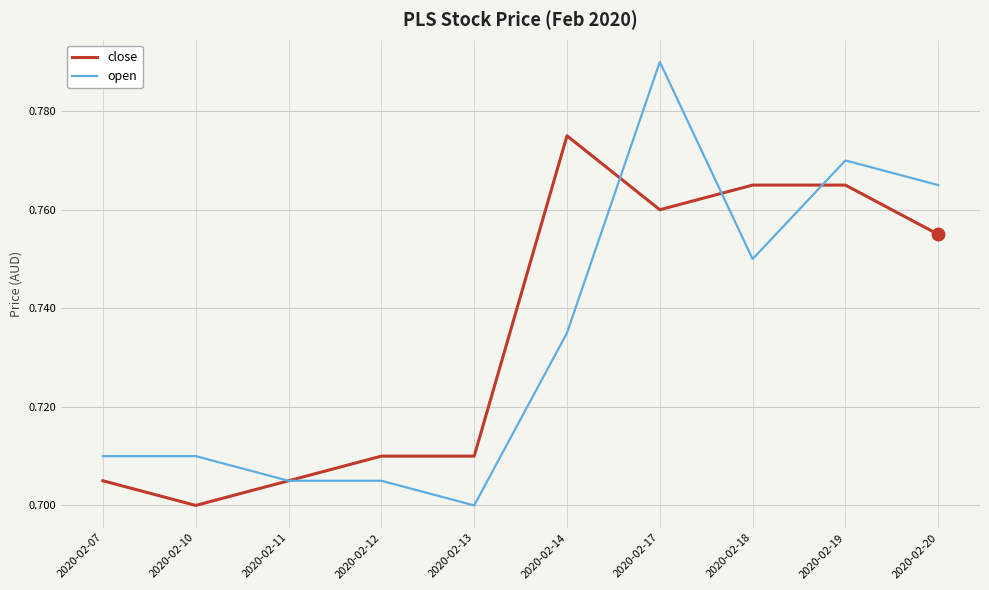

Which series ends up on top after the final intersection of open and close?

open